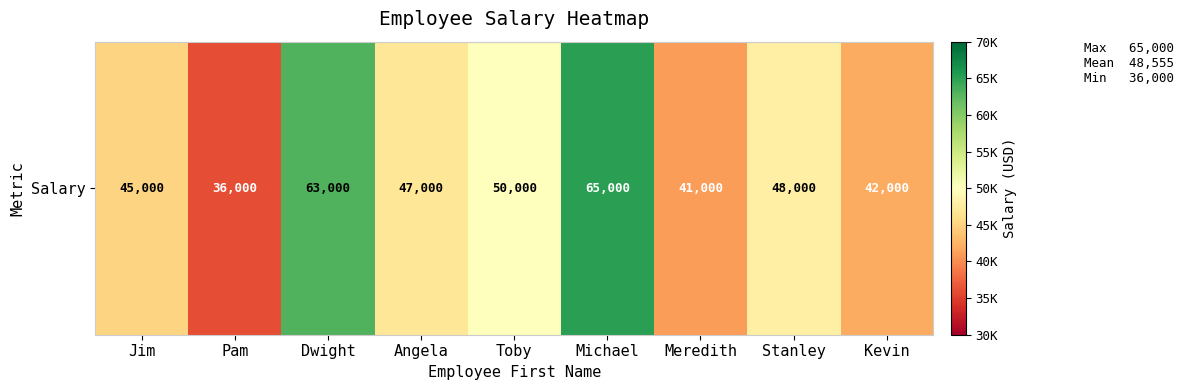

What is the sum of all values?

437000